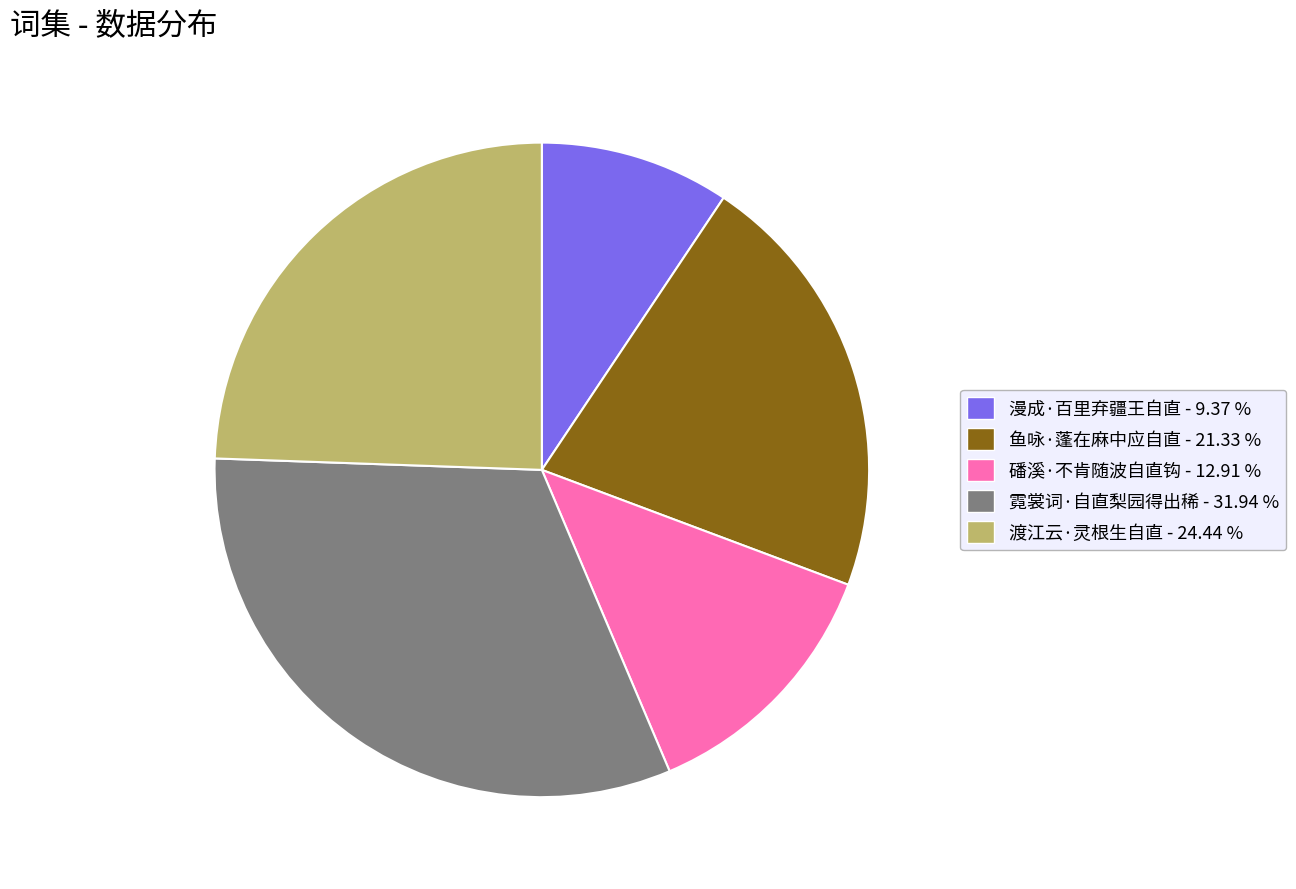

Does any single category account for the majority?

No